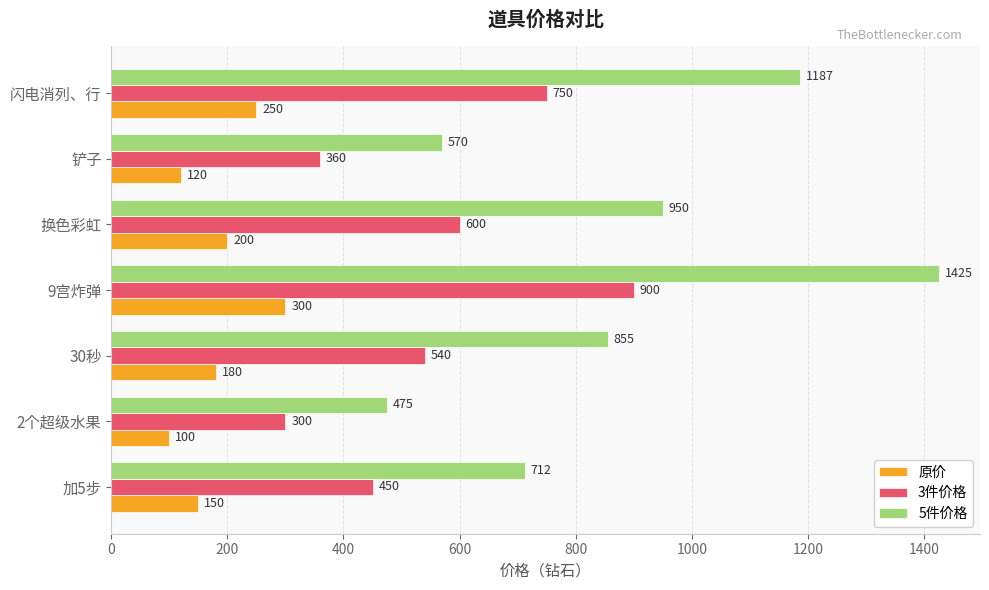

What is the sum of all 3件价格 values?

3900